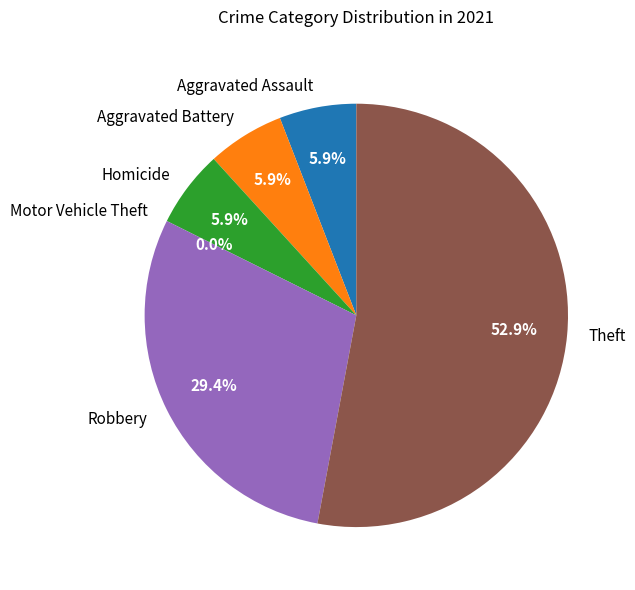

What portion of the pie excludes Theft?

47.1%